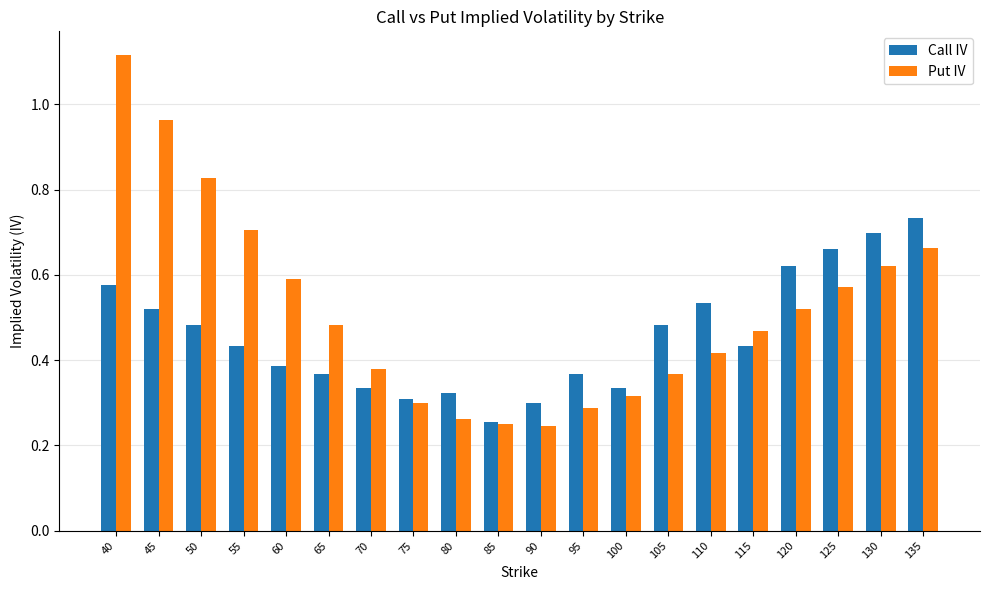

Which series changed the most between 90 and 130?

Call IV